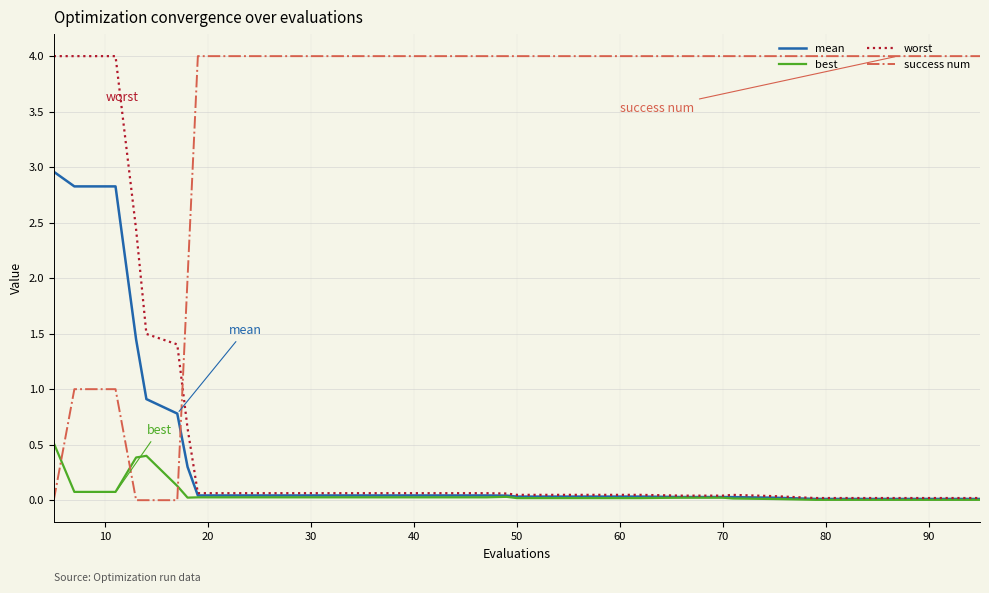

How many times do success num and worst cross each other?

1